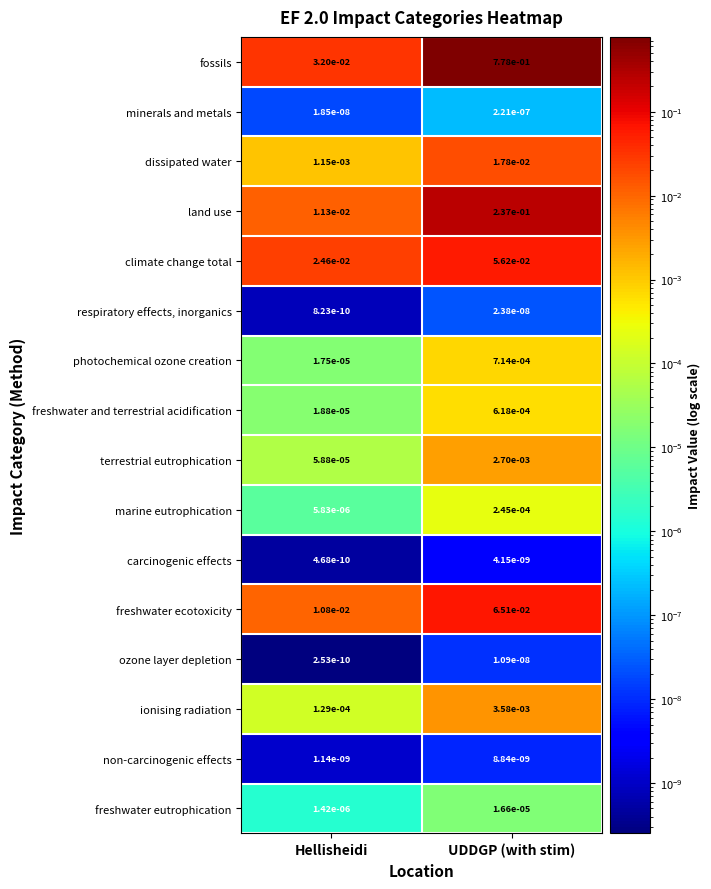

List the series in order of their peak value, highest first.

fossils, land use, freshwater ecotoxicity, climate change total, dissipated water, ionising radiation, terrestrial eutrophication, photochemical ozone creation, freshwater and terrestrial acidification, marine eutrophication, freshwater eutrophication, minerals and metals, respiratory effects, inorganics, ozone layer depletion, non-carcinogenic effects, carcinogenic effects